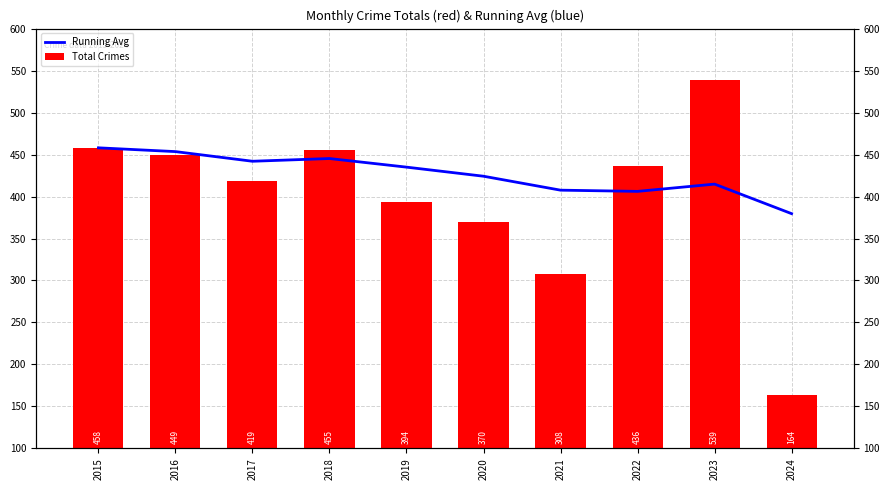

Which series has the largest range (max minus min)?

Total Crimes